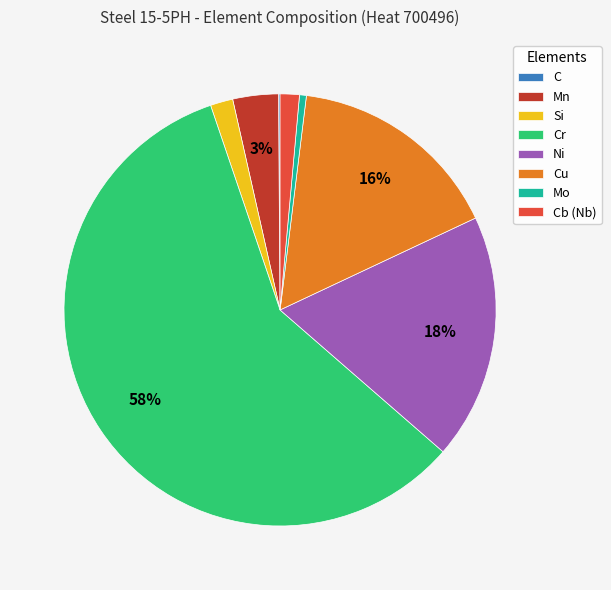

To the nearest percent, what is the average slice percentage?

12%